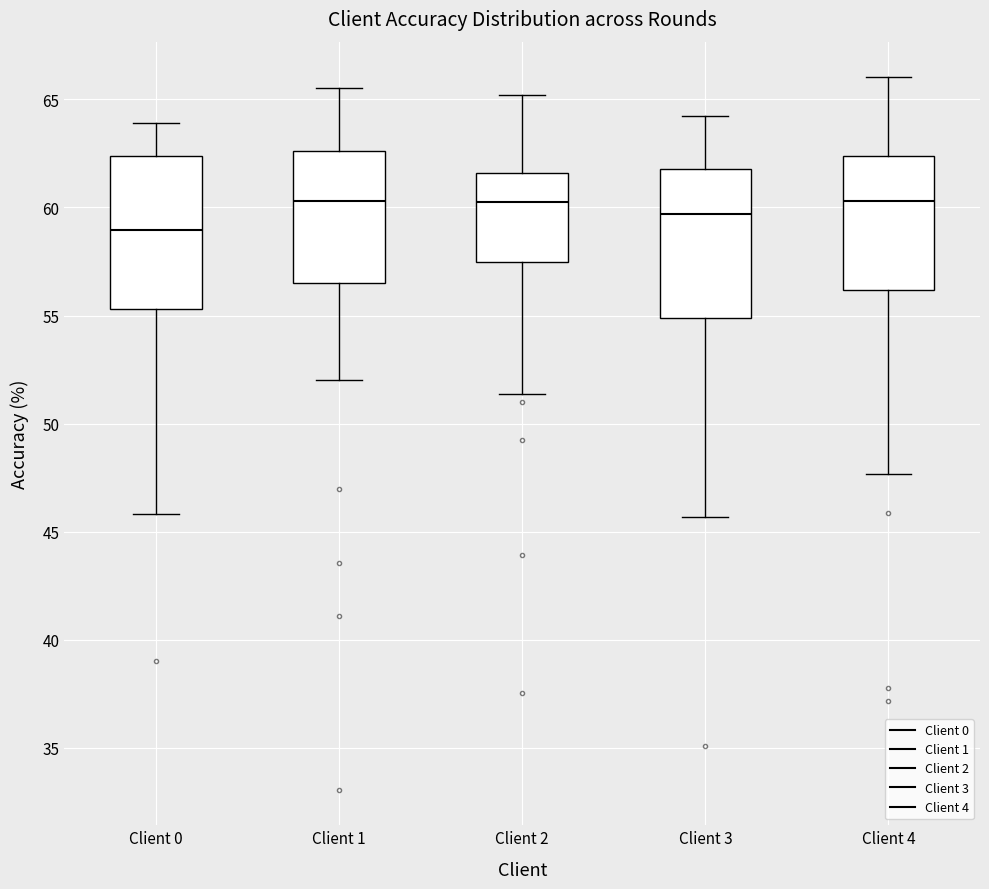

Reading left to right, read every box against the y-axis: the position of its median line, the range the box covers, and the ends of its whiskers. The values are not printed on the chart, so give them approximately, as read against the axis.

Client 0: median 59.0, box 55.5 to 62.5, whiskers 46.0 to 64.0
Client 1: median 60.5, box 56.5 to 62.5, whiskers 52.0 to 65.5
Client 2: median 60.5, box 57.5 to 61.5, whiskers 51.5 to 65.0
Client 3: median 59.5, box 55.0 to 62.0, whiskers 45.5 to 64.0
Client 4: median 60.5, box 56.0 to 62.5, whiskers 47.5 to 66.0